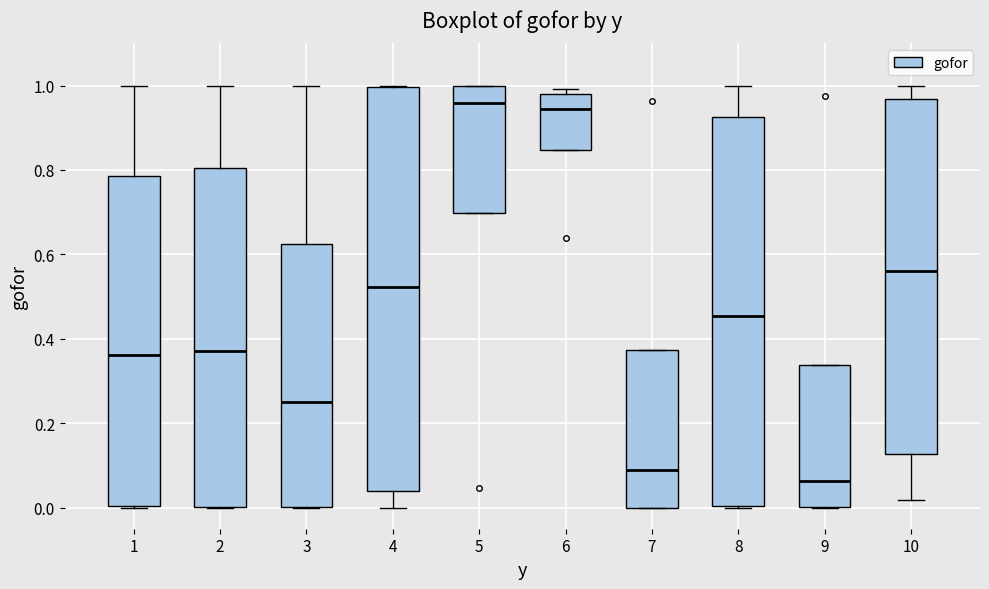

Reading left to right, read every box against the y-axis: the position of its median line, the range the box covers, and the ends of its whiskers. The values are not printed on the chart, so give them approximately, as read against the axis.

1: median 0.36, box 0.00 to 0.78, whiskers 0.00 to 1.00
2: median 0.38, box 0.00 to 0.80, whiskers 0.00 to 1.00
3: median 0.26, box 0.00 to 0.62, whiskers 0.00 to 1.00
4: median 0.52, box 0.04 to 1.00, whiskers 0.00 to 1.00
5: median 0.96, box 0.70 to 1.00, whiskers 0.70 to 1.00
6: median 0.94, box 0.84 to 0.98, whiskers 0.84 to 1.00
7: median 0.08, box 0.00 to 0.38, whiskers 0.00 to 0.38
8: median 0.46, box 0.00 to 0.92, whiskers 0.00 to 1.00
9: median 0.06, box 0.00 to 0.34, whiskers 0.00 to 0.34
10: median 0.56, box 0.12 to 0.96, whiskers 0.02 to 1.00